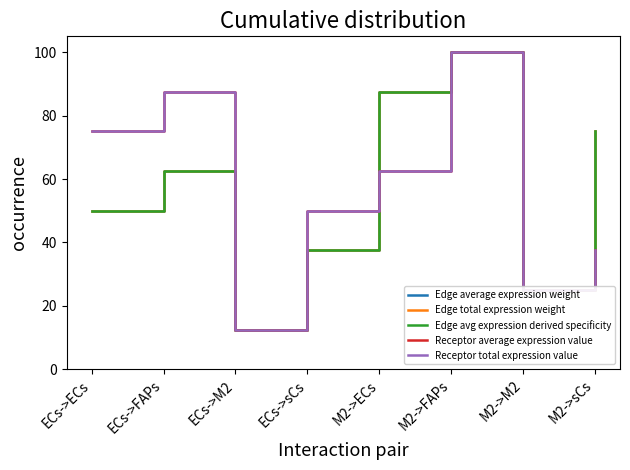

Does the chart display data point markers on the line(s)?

No